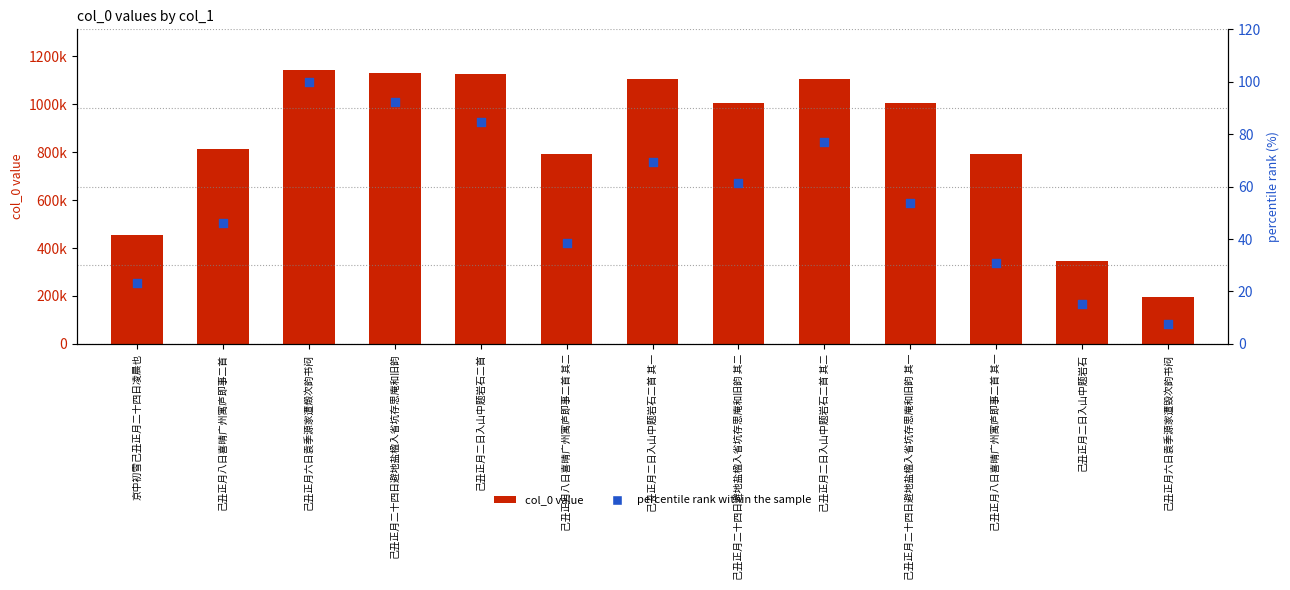

Which series contains the highest Y value?

col_0 value